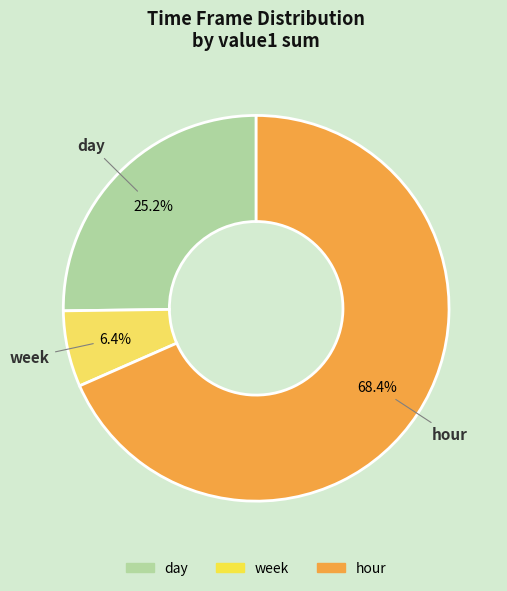

How many segments does this pie chart have?

3